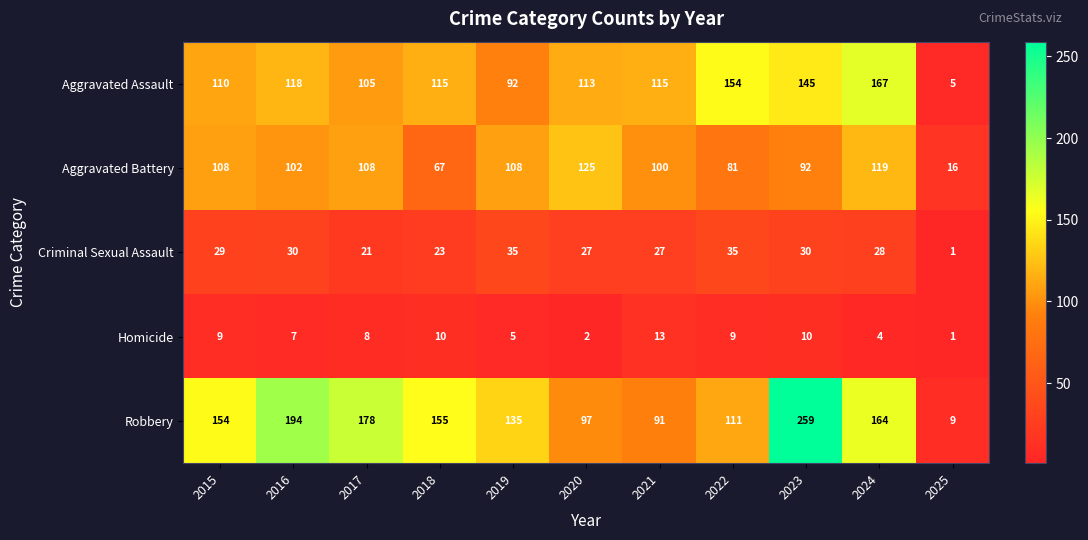

True or false: Homicide has a value of 2 at 2020.

True